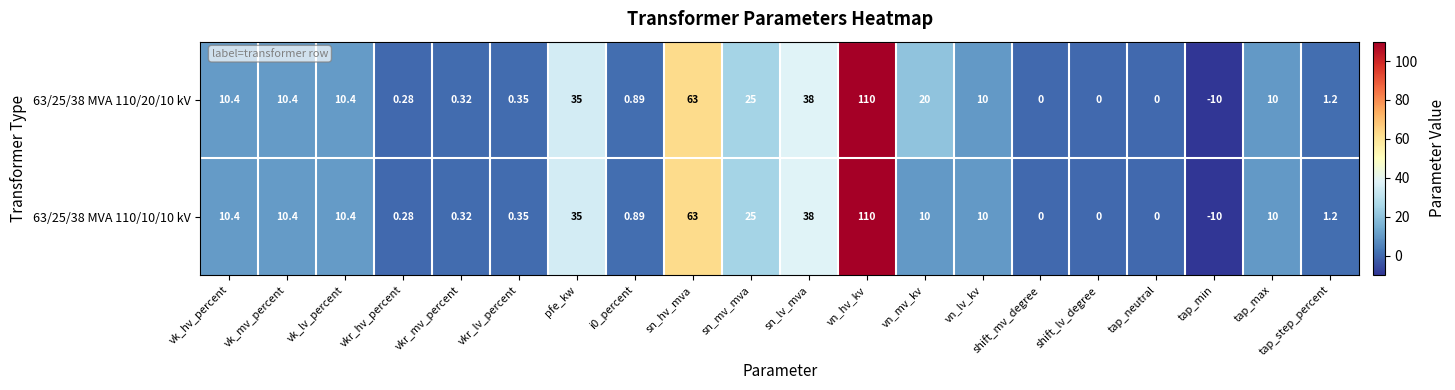

Where does the 63/25/38 MVA 110/10/10 kV series first go above 10?

vk_hv_percent